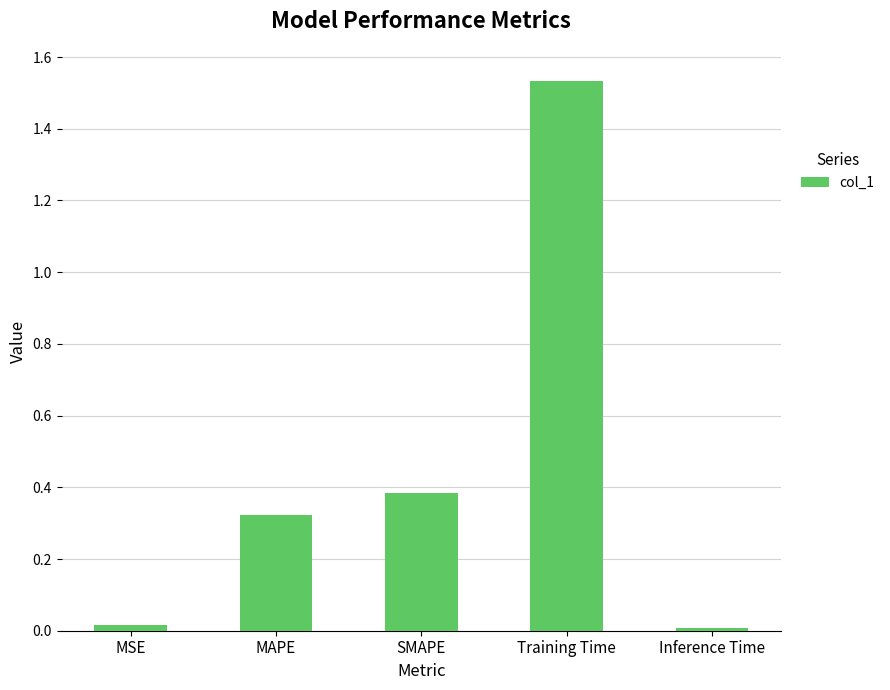

What is the difference between the second highest and minimum values?

0.4